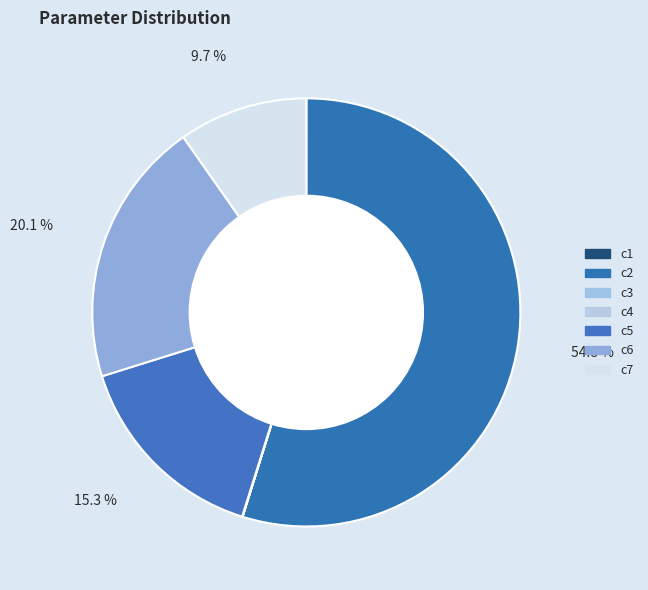

What percentage is the c6 slice, to the nearest percent?

20%